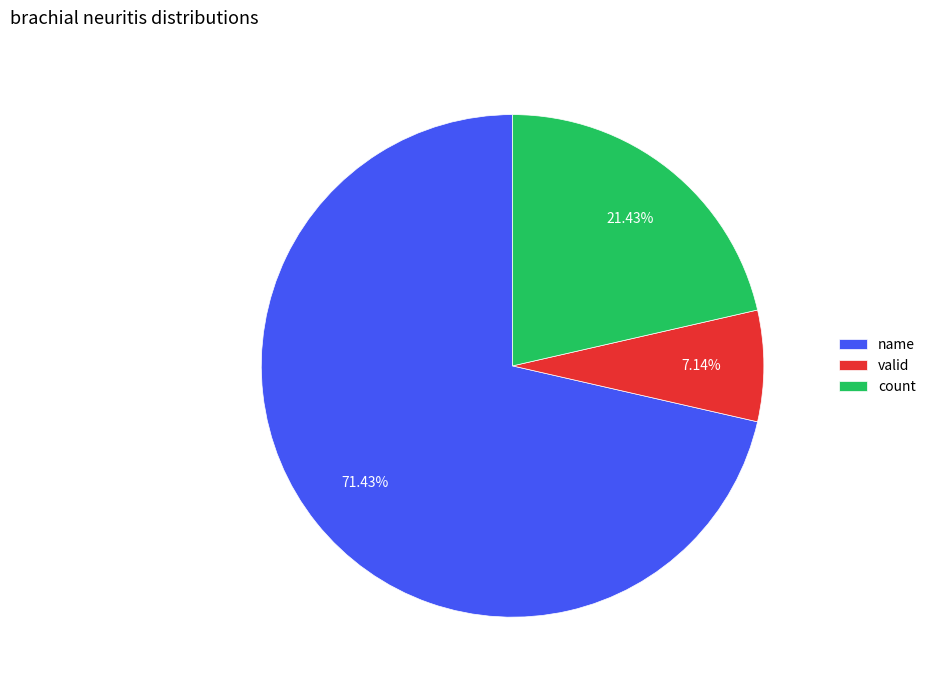

The count slice represents 21% of the pie. True or false?

True